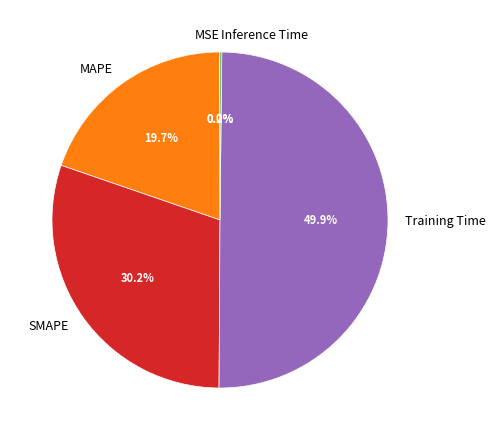

What is the ratio of the value at Training Time to the value at SMAPE?

1.7